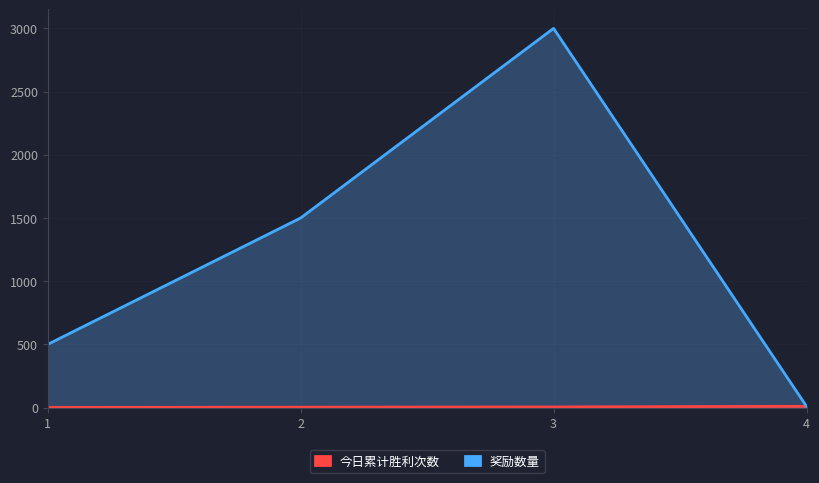

Which series changed the most between 1 and 4?

奖励数量